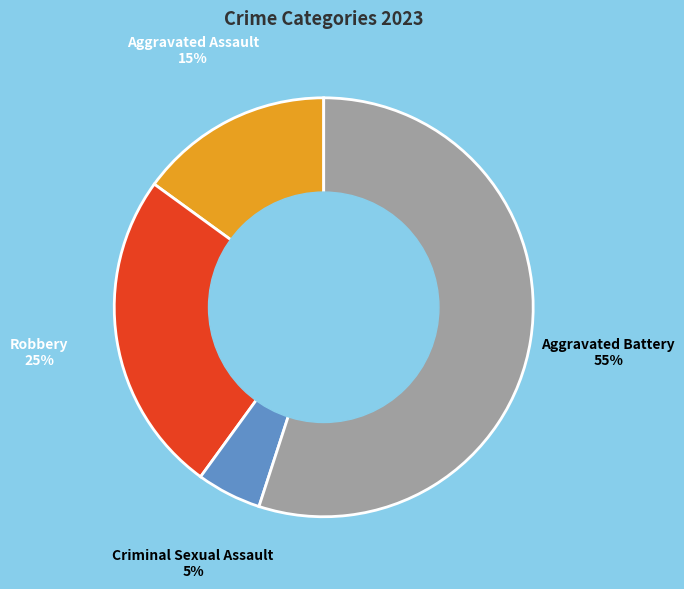

To the nearest percent, what is the average slice percentage?

25%